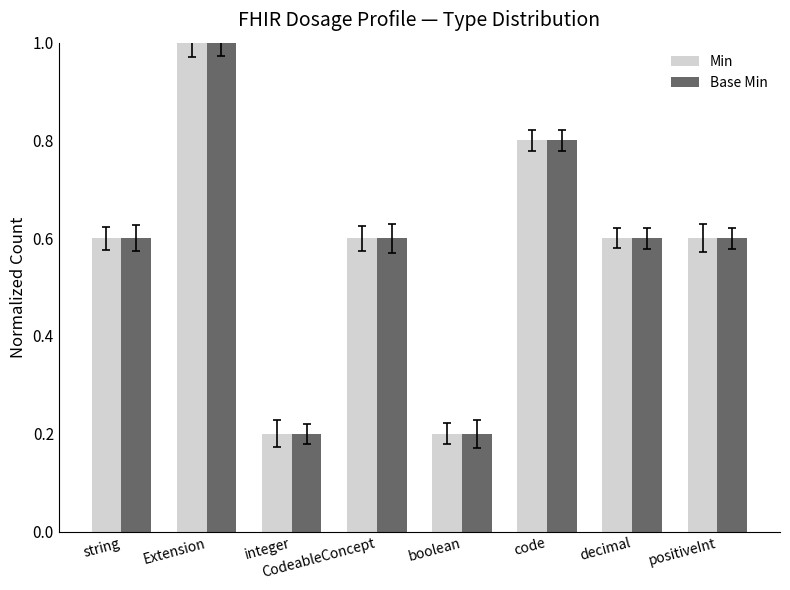

What is the sum of the Min values at CodeableConcept and string?

1.2